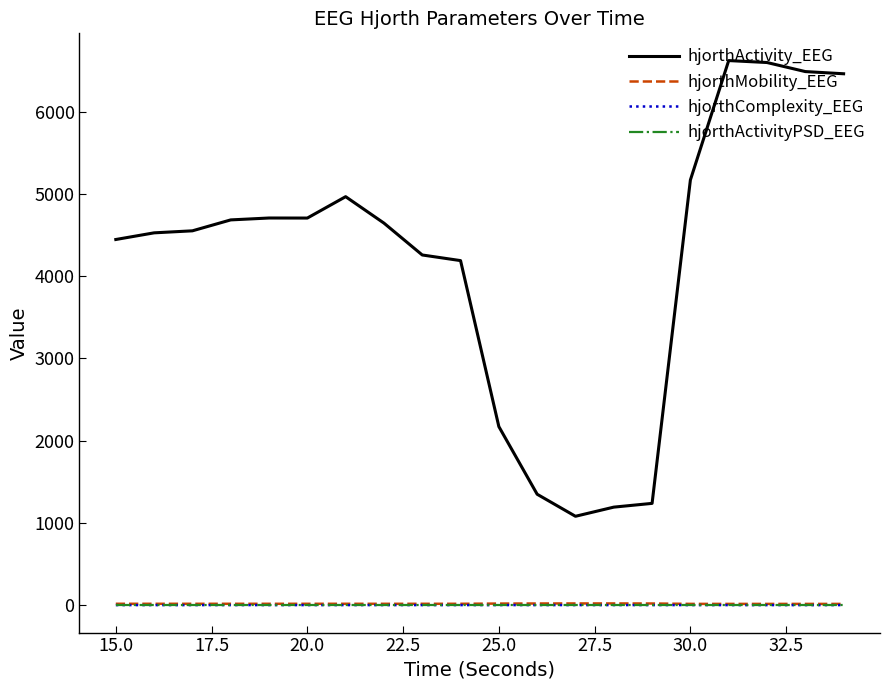

Which series has the widest spread of values?

hjorthActivity_EEG